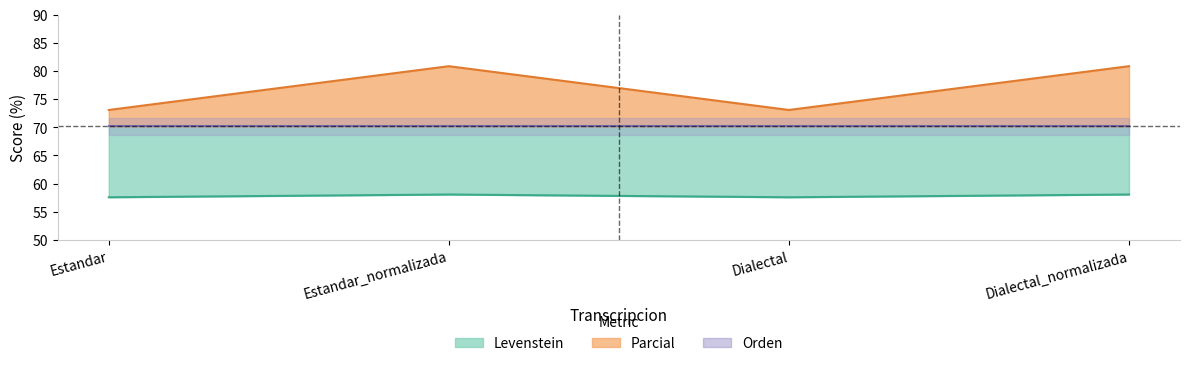

What is the difference between the second highest and second lowest values in the Parcial series?

7.8